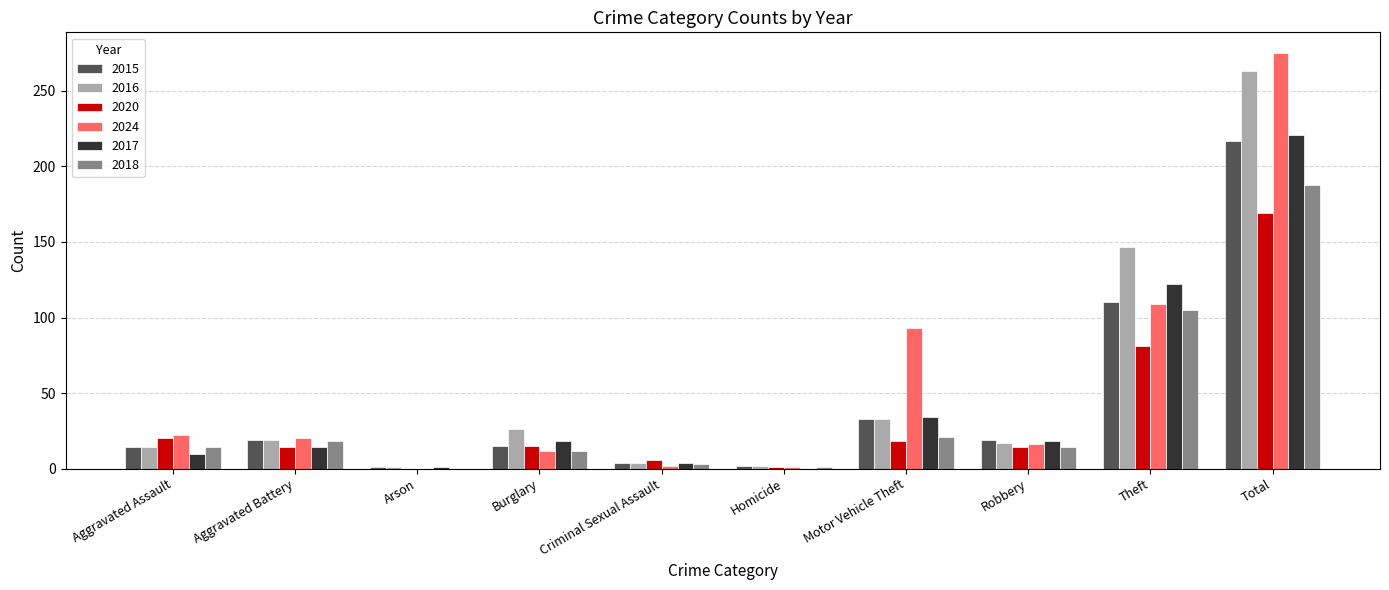

Between Aggravated Battery and Motor Vehicle Theft, which series saw the biggest shift?

2024